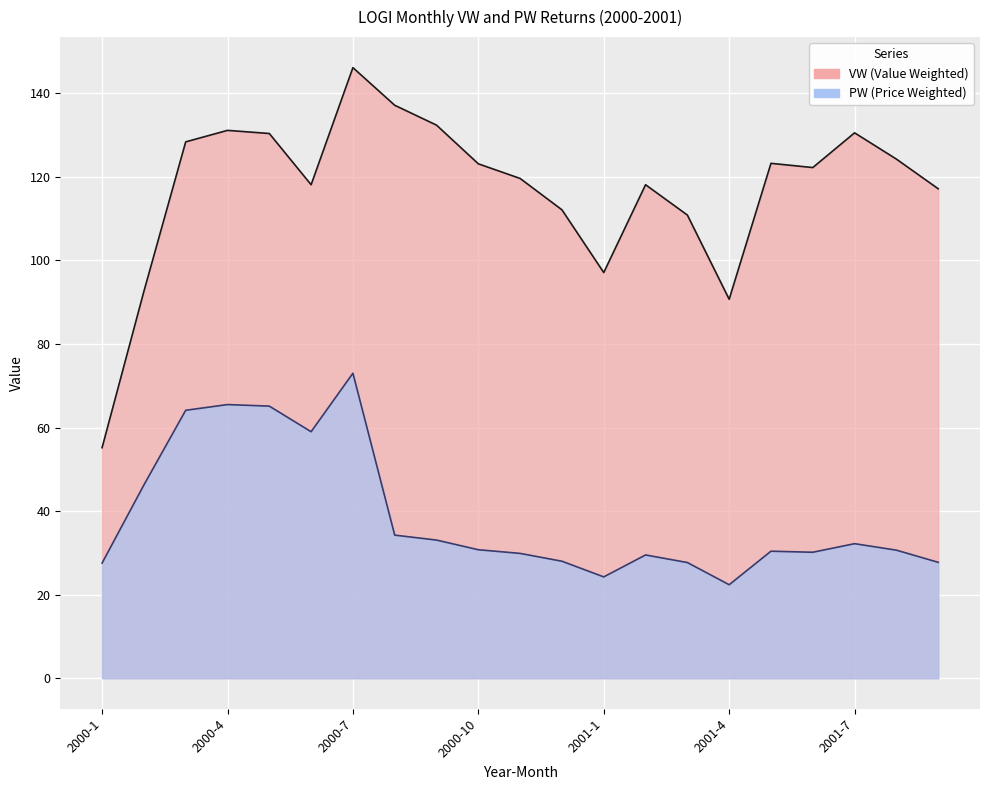

What is the sum of all PW values?

811.5